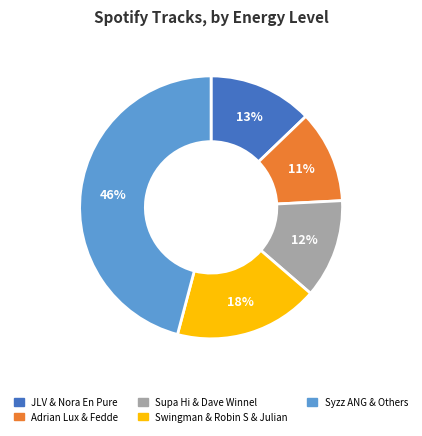

To the nearest percent, what is the average slice percentage?

20%